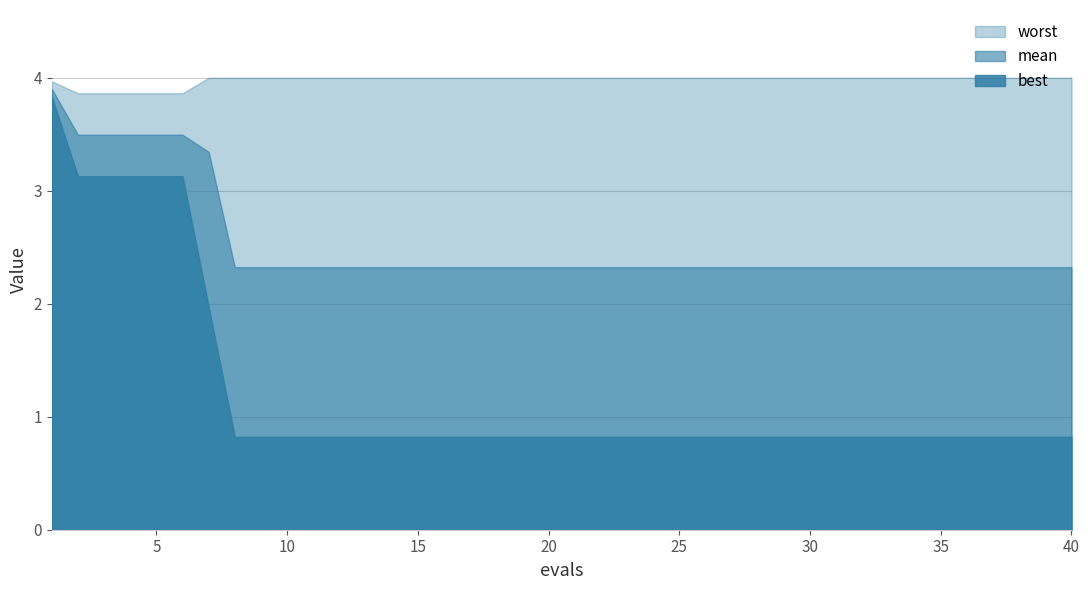

What is the smallest value displayed?

0.8